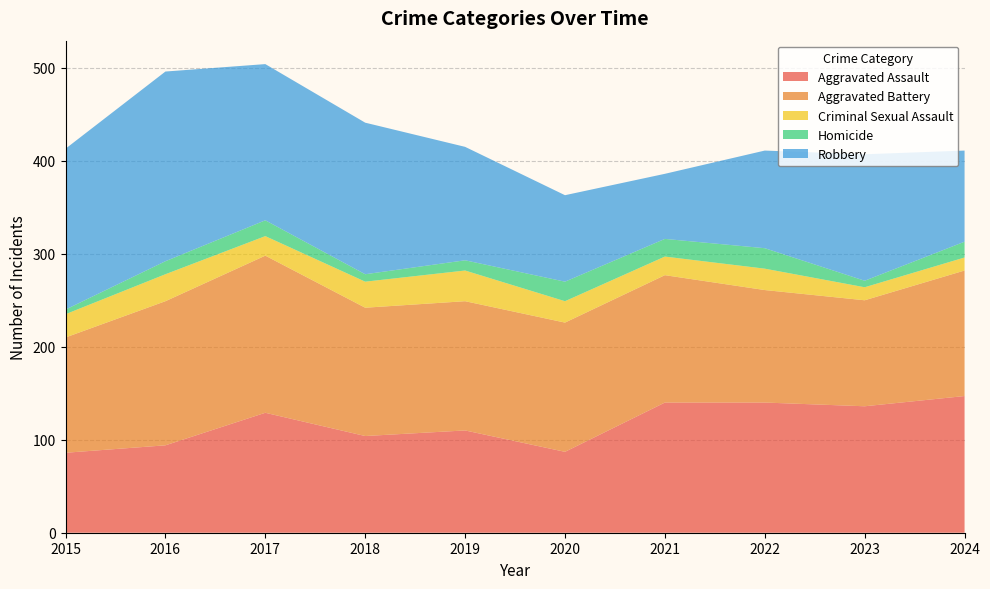

Reading left to right, transcribe all the data shown in this chart.

Aggravated Assault: 2015=86	2016=94	2017=129	2018=104	2019=110	2020=87	2021=140	2022=140	2023=136	2024=147
Aggravated Battery: 2015=124	2016=155	2017=169	2018=138	2019=139	2020=139	2021=137	2022=121	2023=114	2024=135
Criminal Sexual Assault: 2015=25	2016=29	2017=21	2018=28	2019=33	2020=23	2021=20	2022=23	2023=14	2024=14
Homicide: 2015=5	2016=14	2017=17	2018=8	2019=11	2020=21	2021=19	2022=22	2023=7	2024=17
Robbery: 2015=173	2016=204	2017=168	2018=163	2019=122	2020=93	2021=70	2022=105	2023=136	2024=98